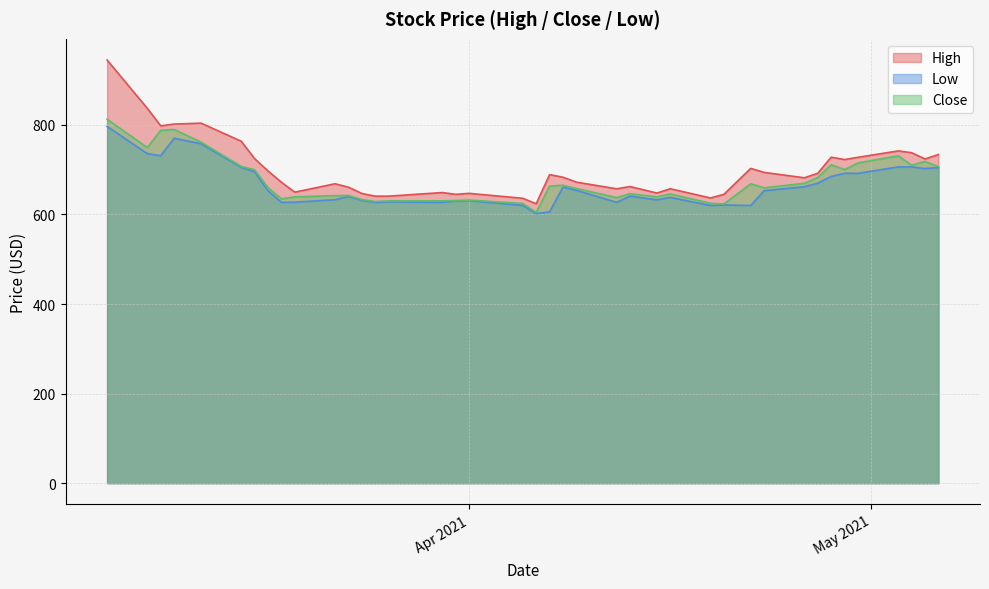

Rank the series by their average value, from highest to lowest.

High, Close, Low